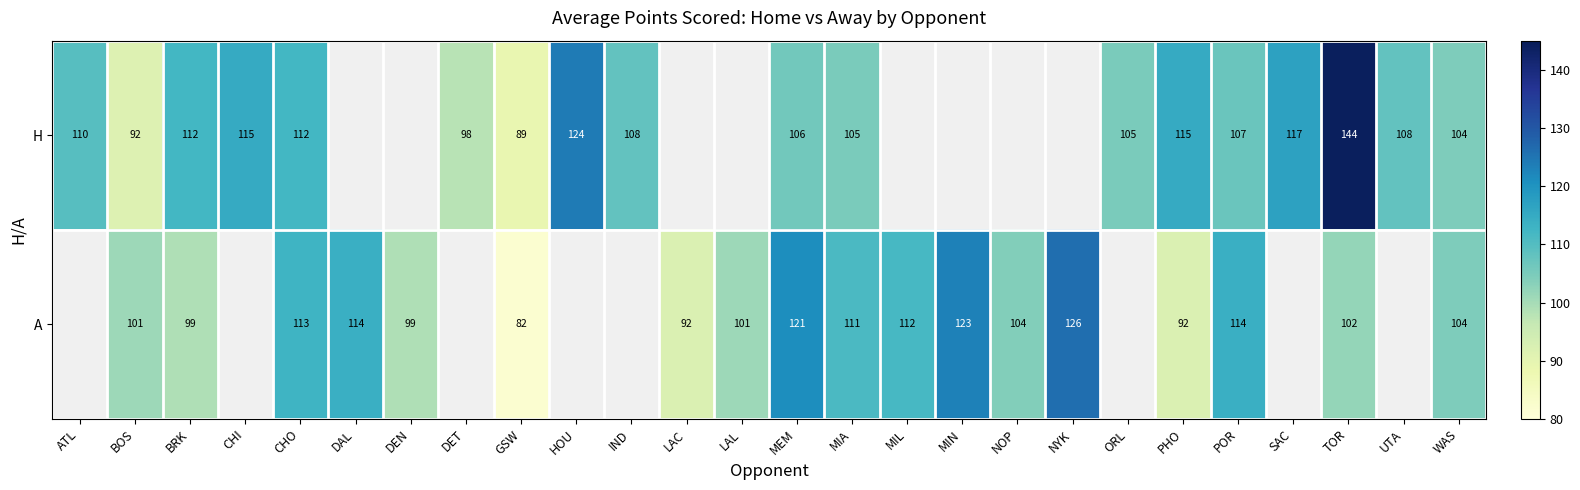

At which category is the sum across all series the highest?

TOR